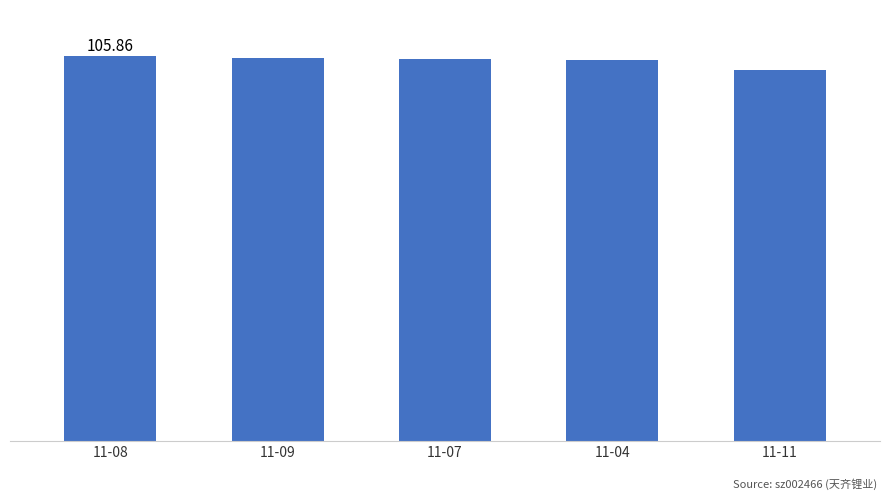

What is the difference between the second highest and second lowest values?

0.5